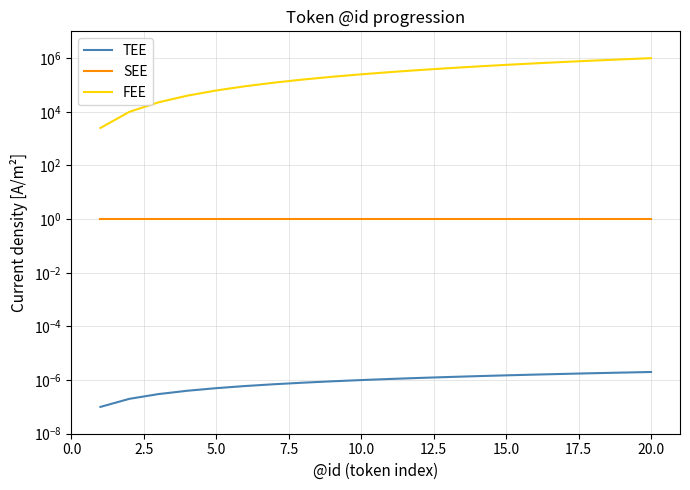

True or false: TEE and FEE cross at least once.

False